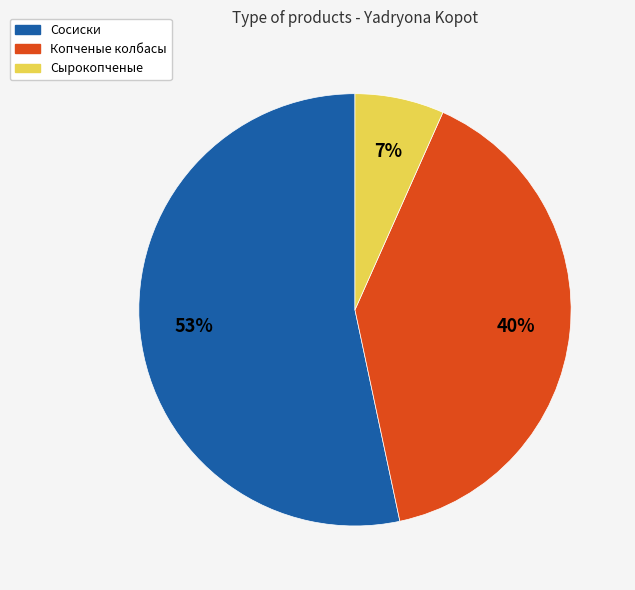

Does Копченые колбасы represent more than half of the total?

No